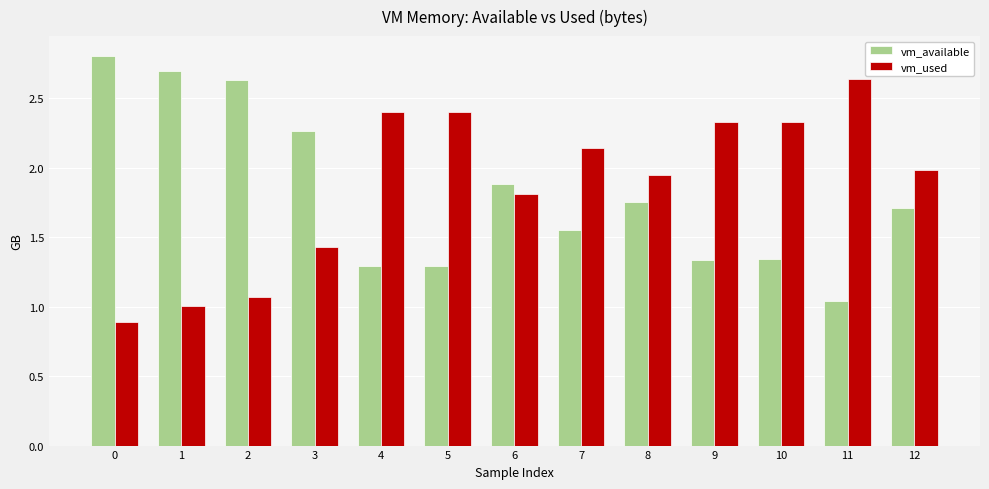

At 5, list the series in order from largest to smallest.

vm_used, vm_available